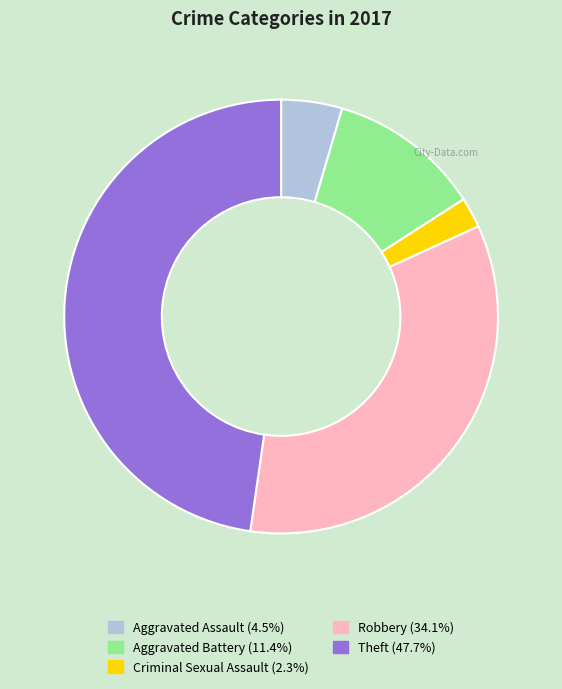

Rank the categories by value from highest to lowest.

Theft, Robbery, Aggravated Battery, Aggravated Assault, Criminal Sexual Assault